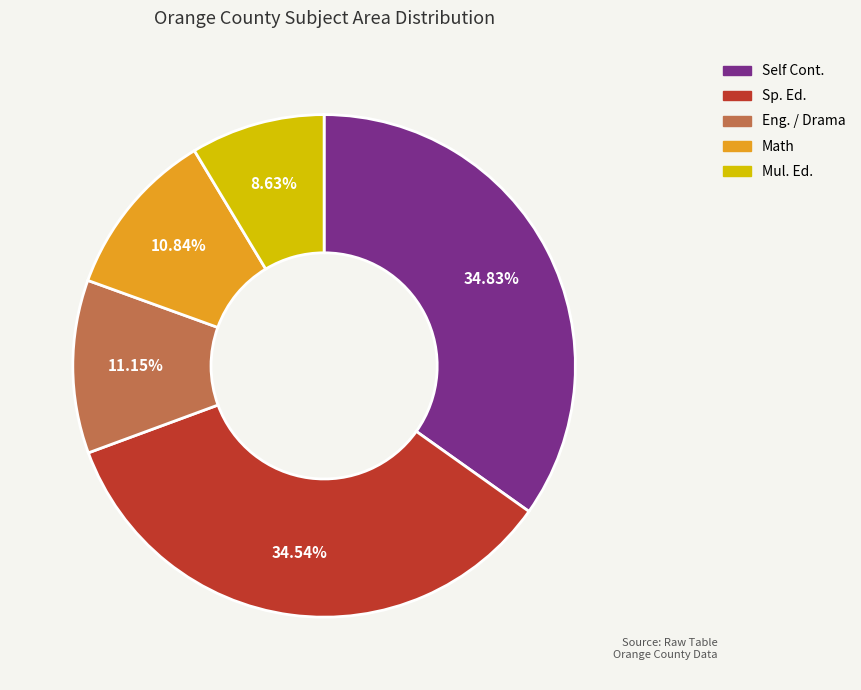

What percentage is the Eng. / Drama slice, to the nearest percent?

11%